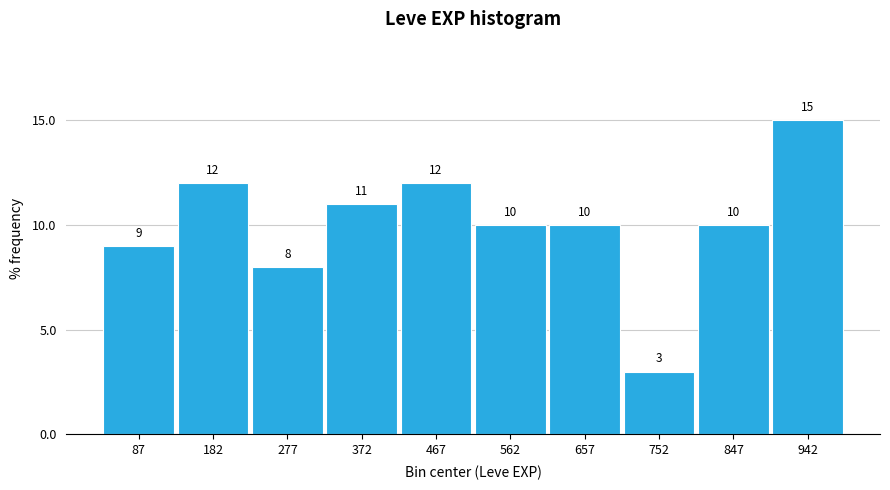

Reading left to right, transcribe this chart: for each bar, give the range it covers on the x-axis and its height. The bar edges are not printed on the chart, so give them approximately, as read against the axis.

40 to 135: 9
135 to 230: 12
230 to 325: 8
325 to 420: 11
420 to 515: 12
515 to 610: 10
610 to 705: 10
705 to 800: 3
800 to 895: 10
895 to 990: 15